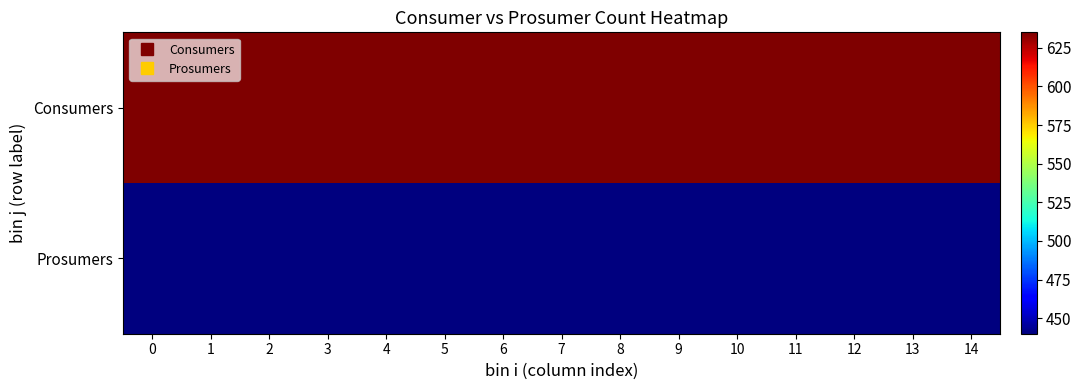

Reading right to left, what are all the values shown in this chart?

Consumers: 14=635	13=635	12=635	11=635	10=635	9=635	8=635	7=635	6=635	5=635	4=635	3=635	2=635	1=635	0=635
Prosumers: 14=440	13=440	12=440	11=440	10=440	9=440	8=440	7=440	6=440	5=440	4=440	3=440	2=440	1=440	0=440